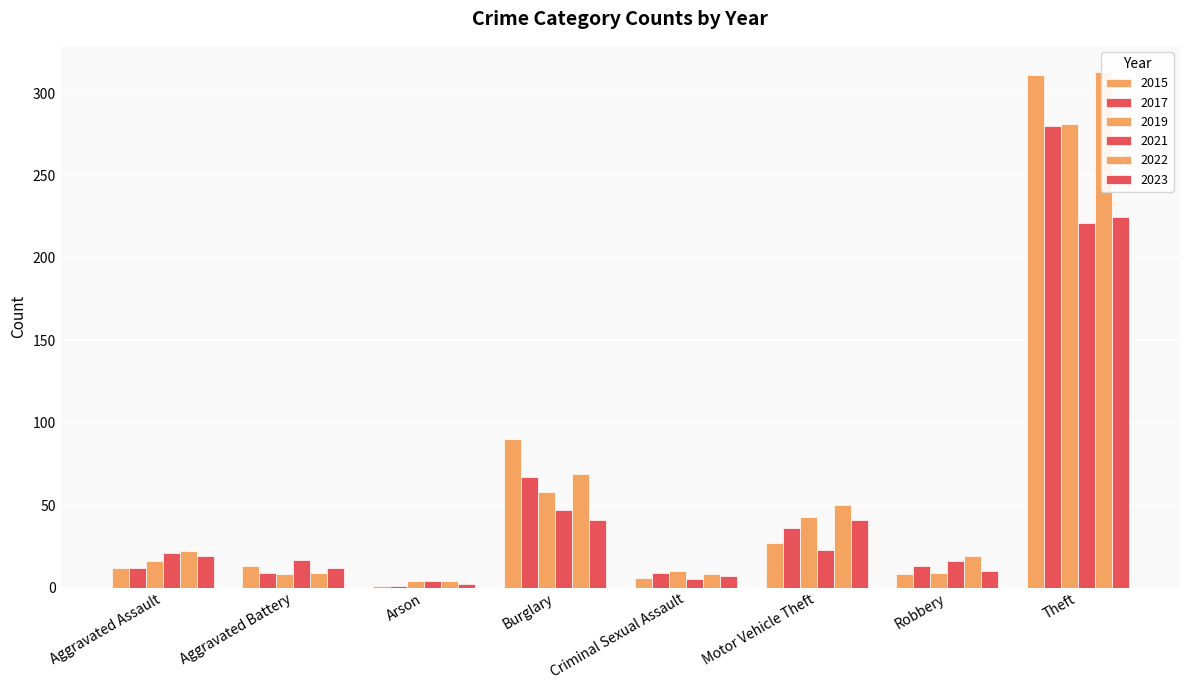

How many bars are there in each group?

6